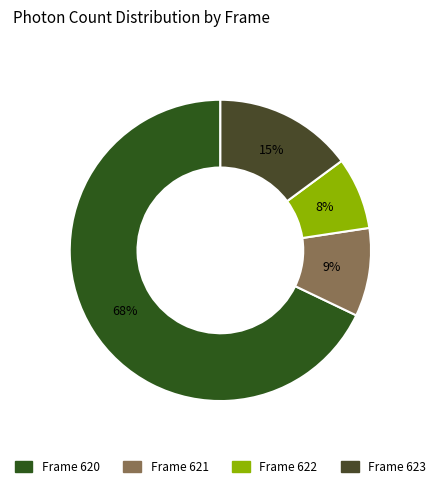

What is the largest slice in the pie chart?

Frame 620